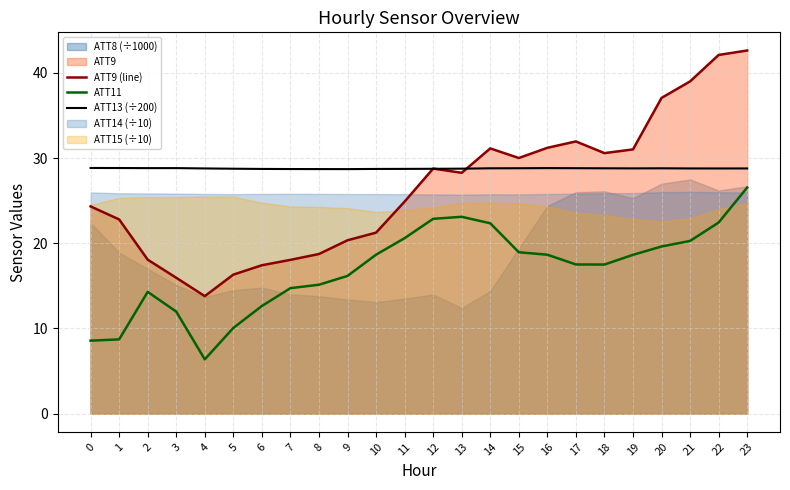

In ATT9 (line), how many points are lower than both neighbors (excluding endpoints)?

4